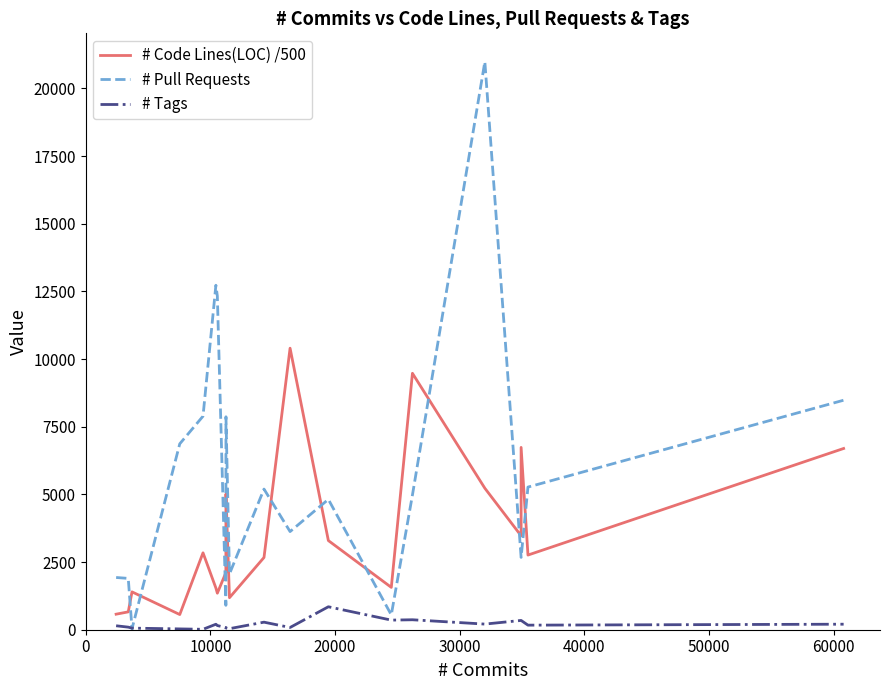

What position from the left is 50000?

6